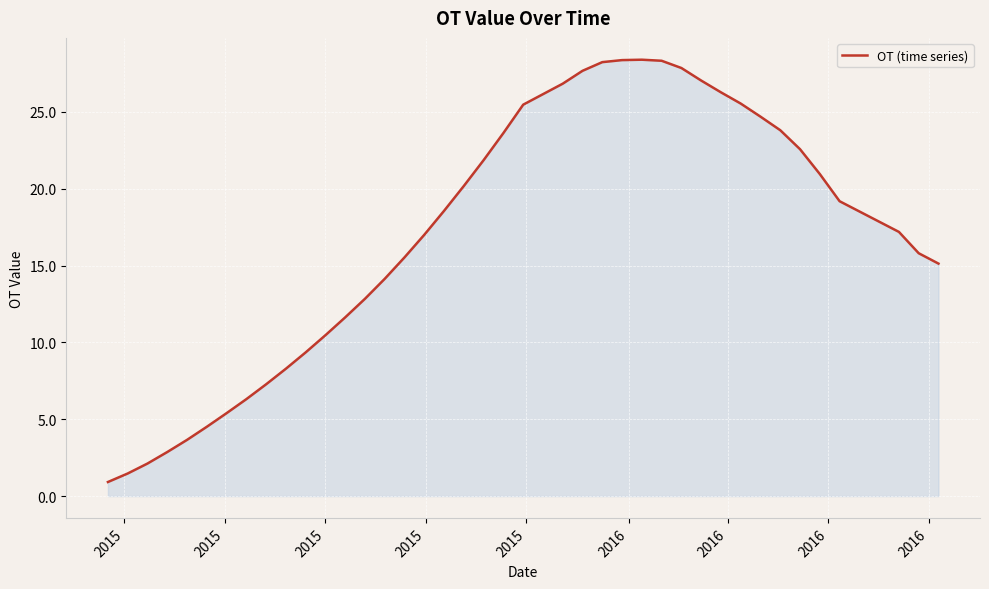

True or false: the data has more than 0 interior local peaks.

True